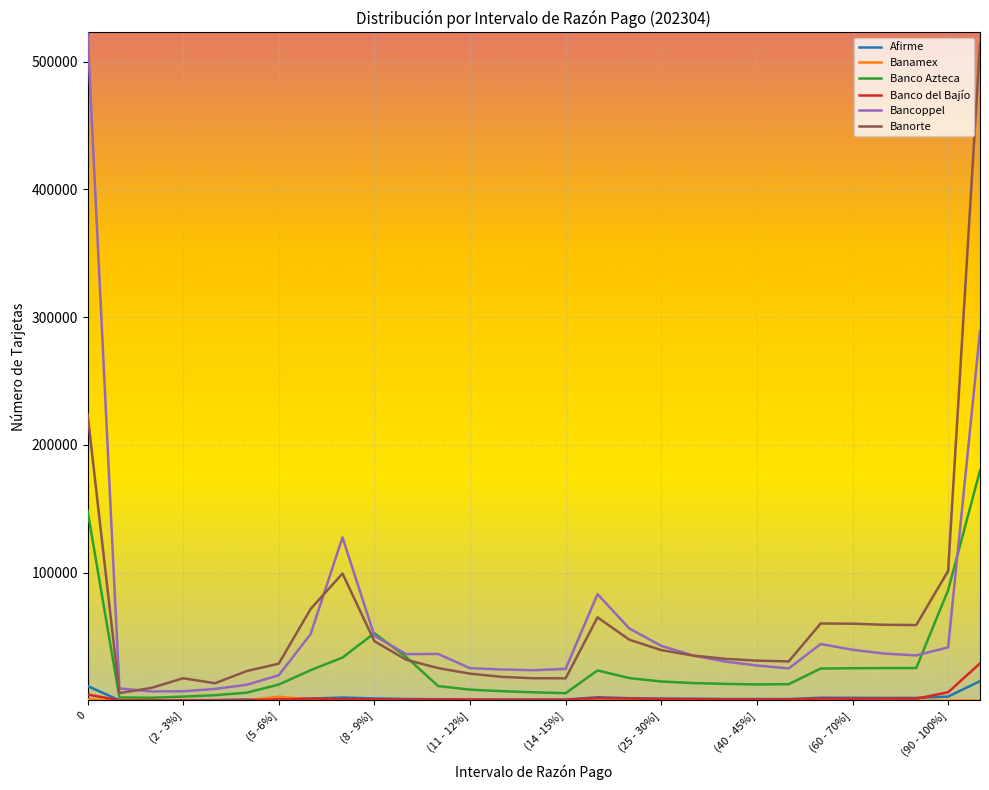

What is the greatest value displayed?

522812